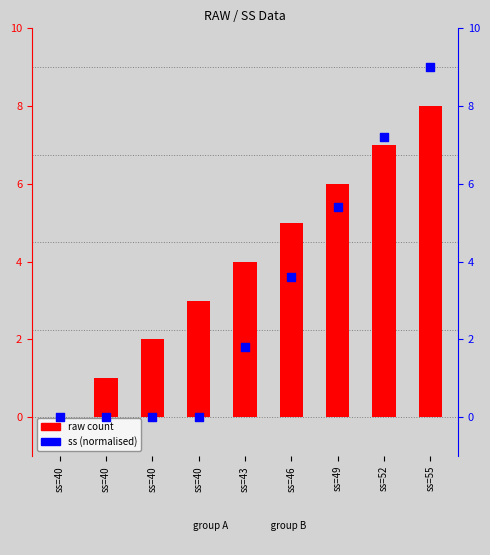

At which category is the sum across all series the highest?

ss=55